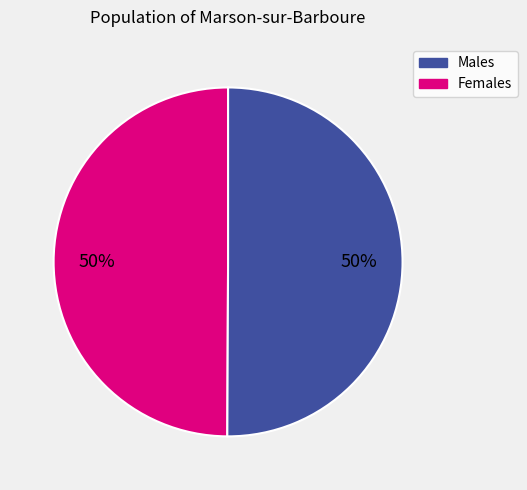

To the nearest percent, what is the average slice percentage?

50%